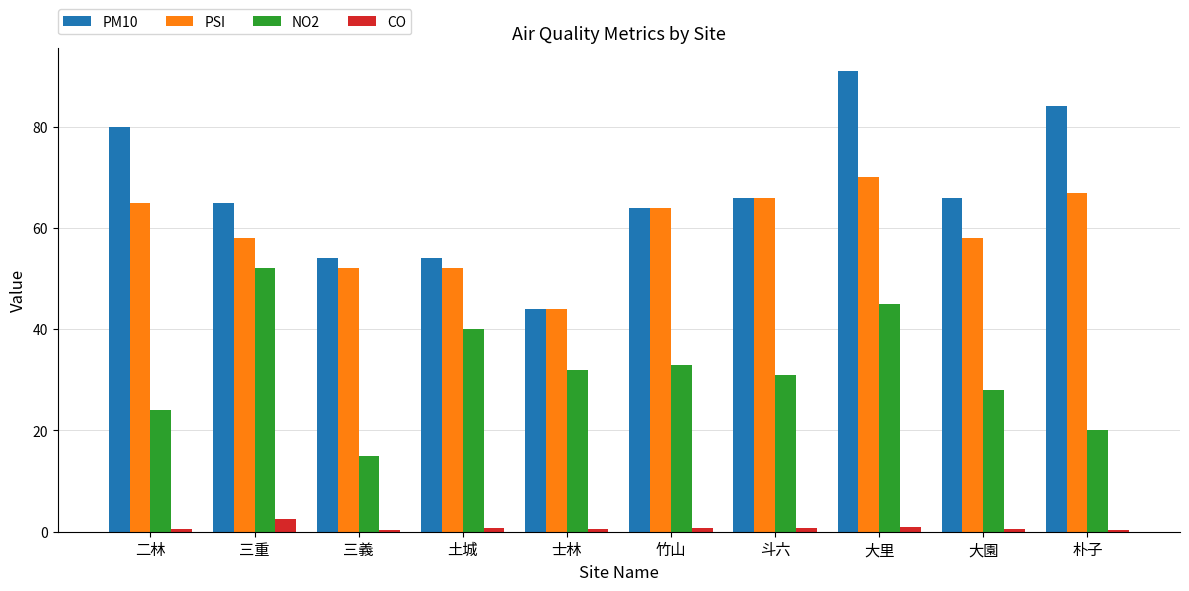

Read the NO2 value at 二林.

24.0